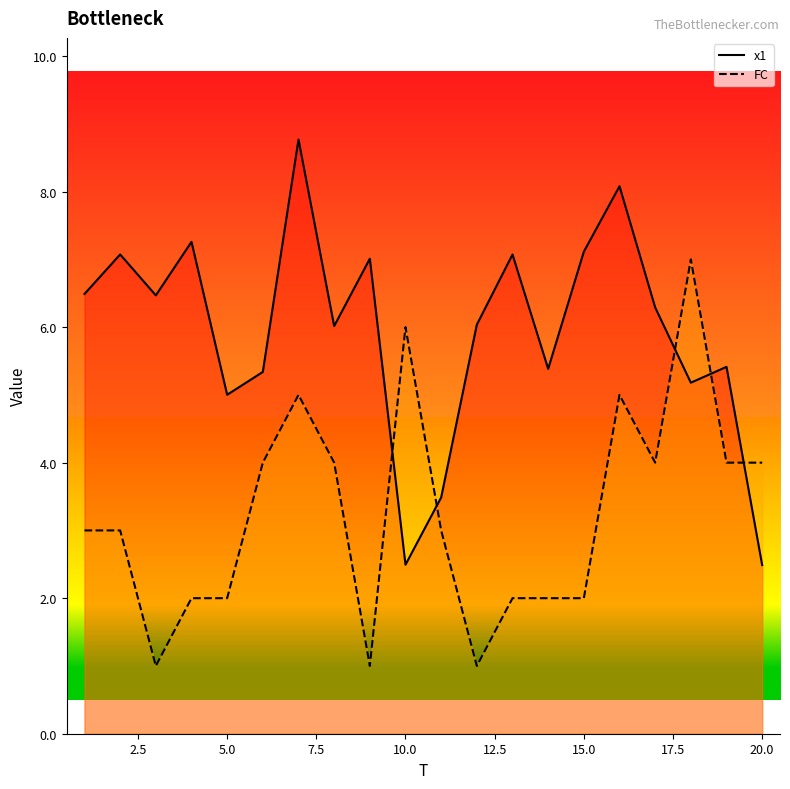

Which series ends up on top after the final intersection of x1 and FC?

FC